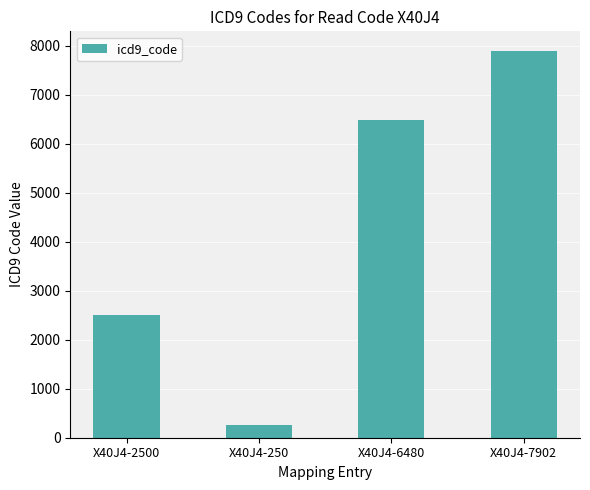

What is the label of the 1st bar from the left?

X40J4-2500